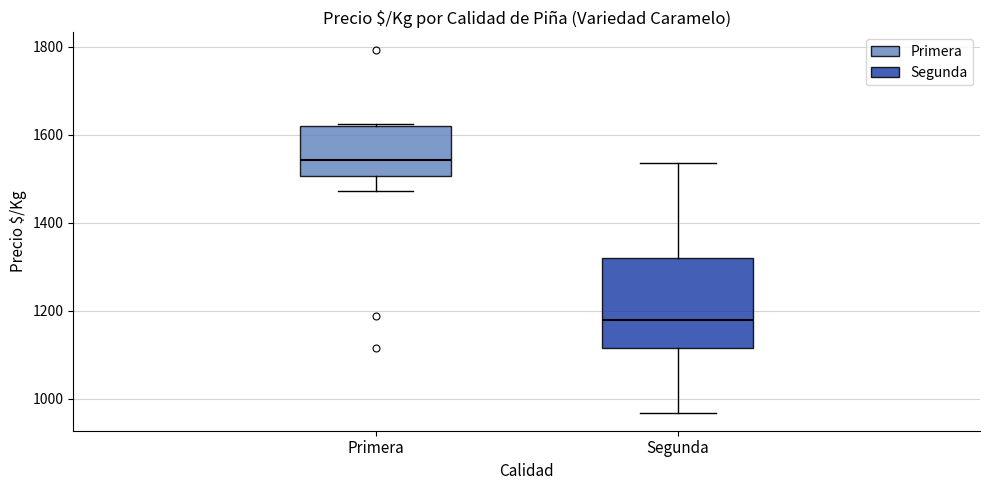

Where does the lower whisker of the box for Segunda end on the y-axis? The values are not printed on the chart, so give them approximately, as read against the axis.

960